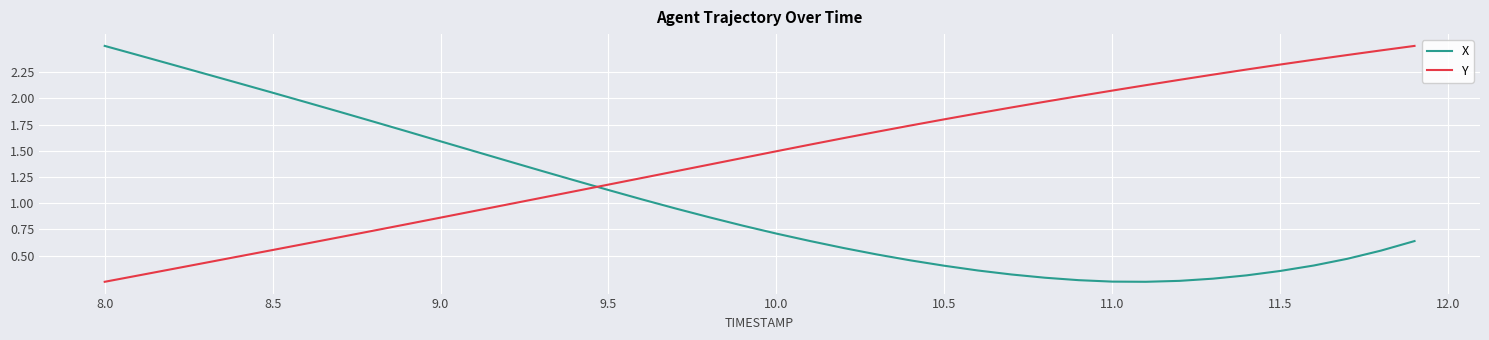

Rank the series by their average value, from highest to lowest.

Y, X